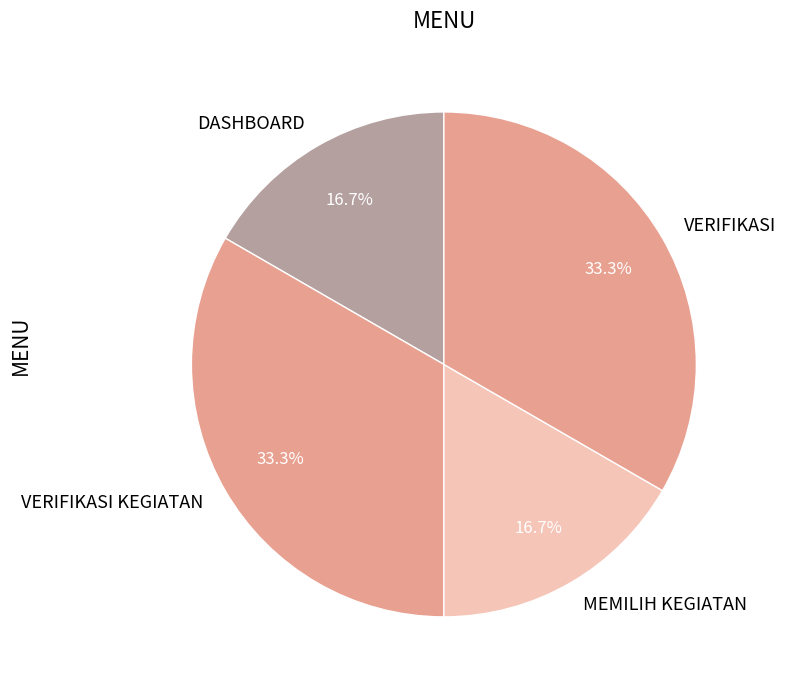

Count the number of slices in the pie.

4